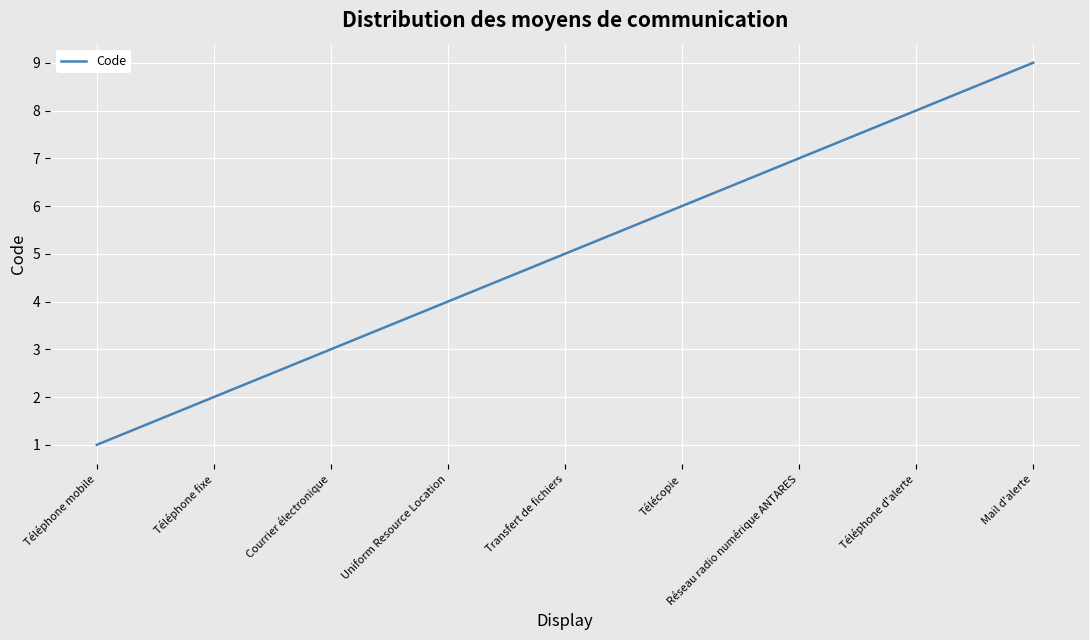

Does the chart have visible grid lines?

Yes